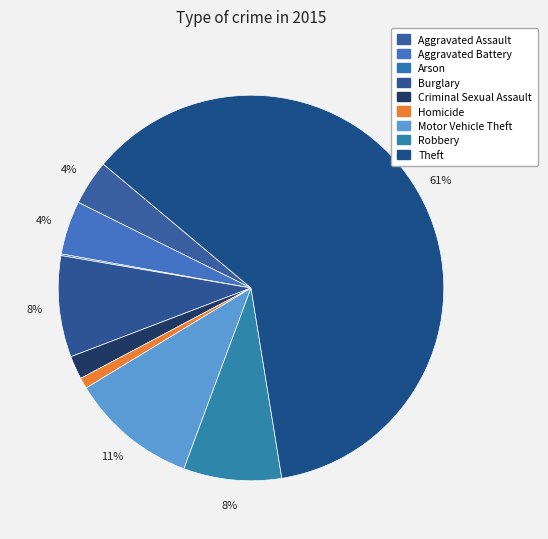

What is the largest slice in the pie chart?

Theft